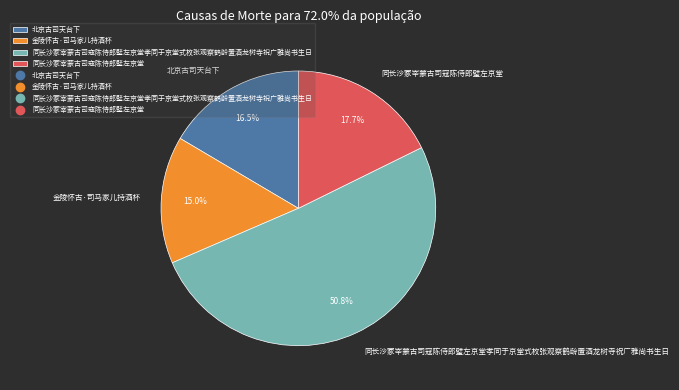

Count the number of slices in the pie.

4